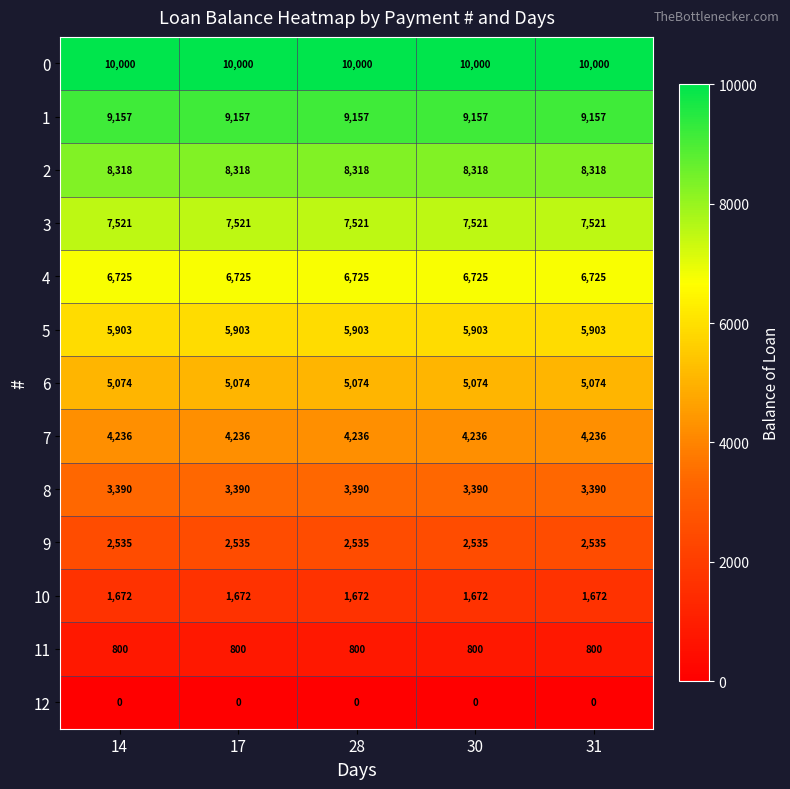

What is the average value of the 4 series?

6725